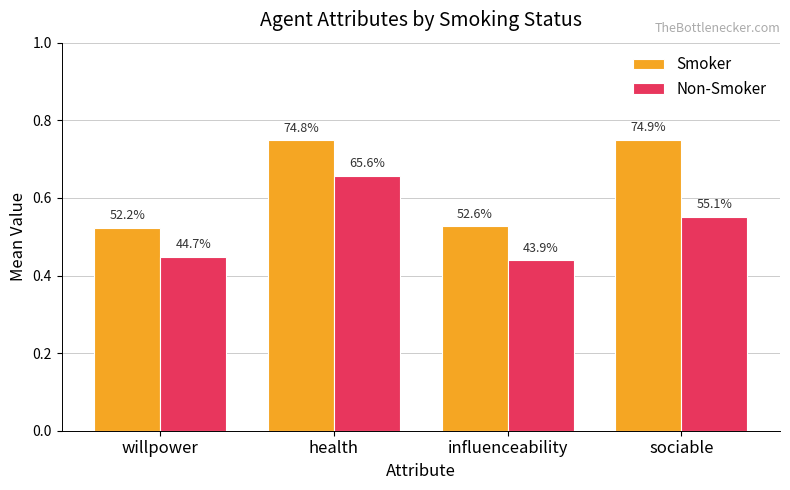

What is the highest value of the Non-Smoker series?

0.7